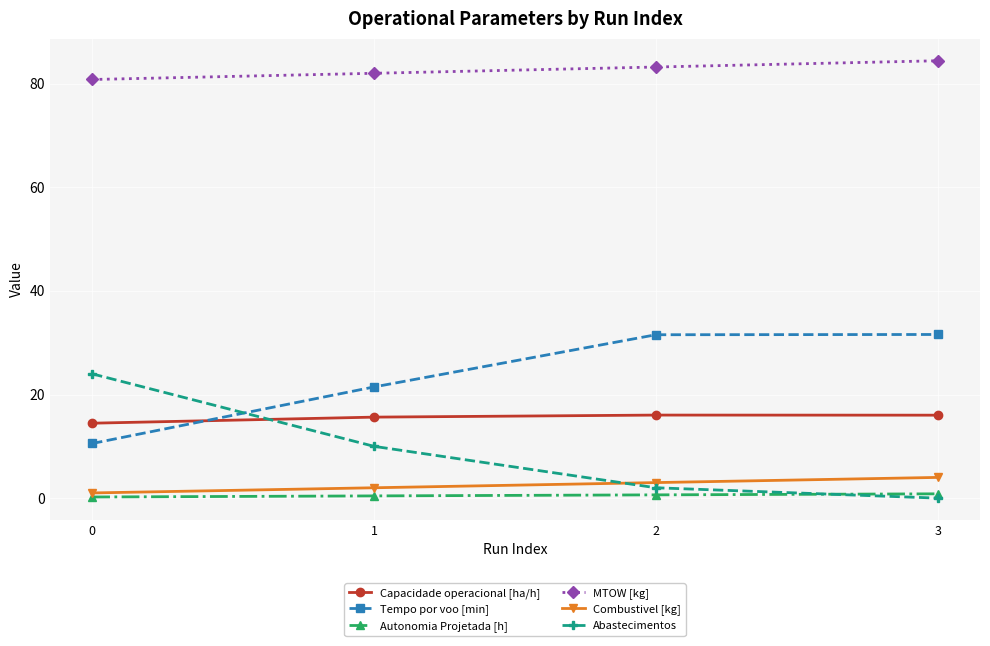

Which series has the largest total across all categories?

MTOW [kg]